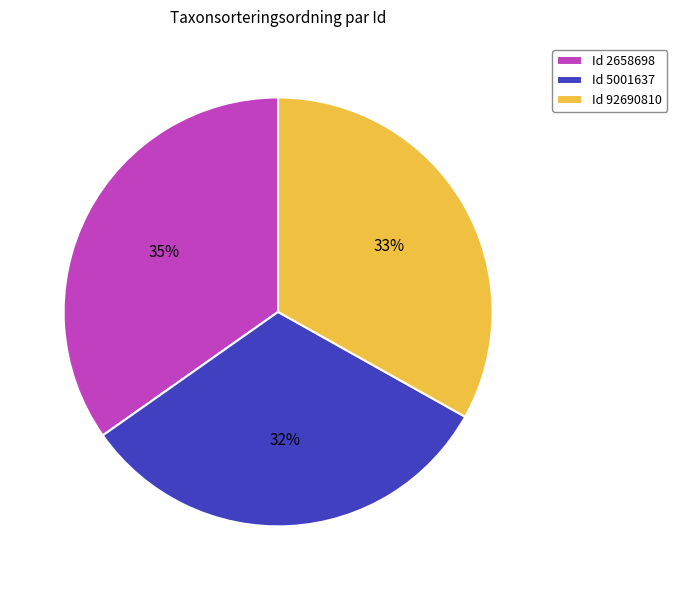

To the nearest percent, what is the difference between the largest and smallest slice percentages?

3%